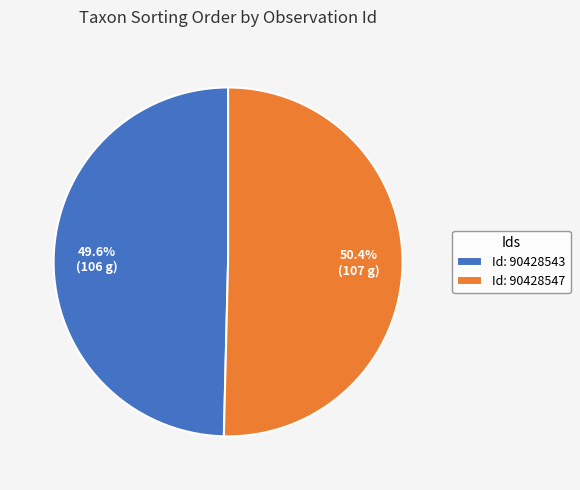

Is there a majority slice in this chart?

Yes